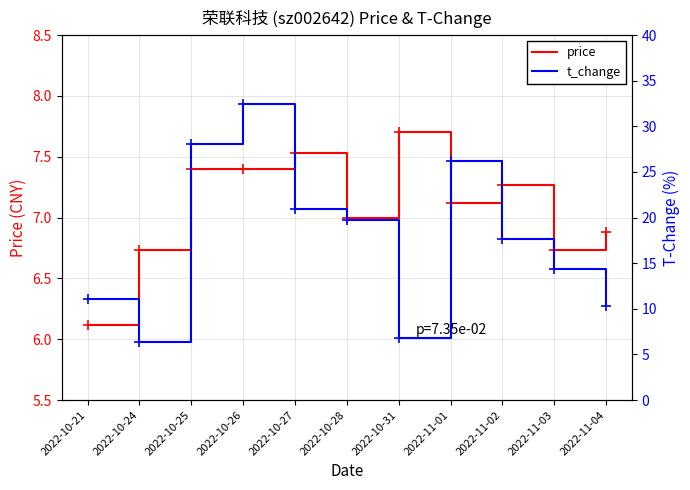

What is the approximate value of price at 2022-10-31?

7.7